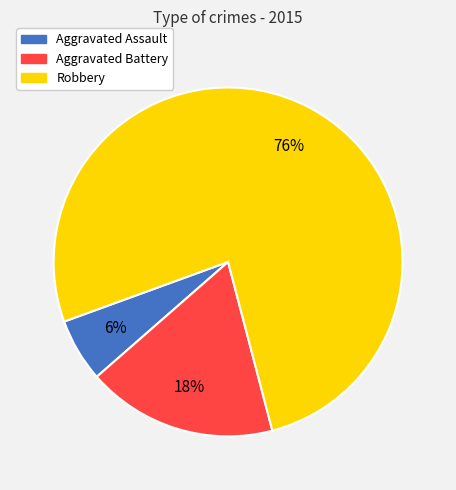

Is it true that Robbery is 76% of the pie?

True